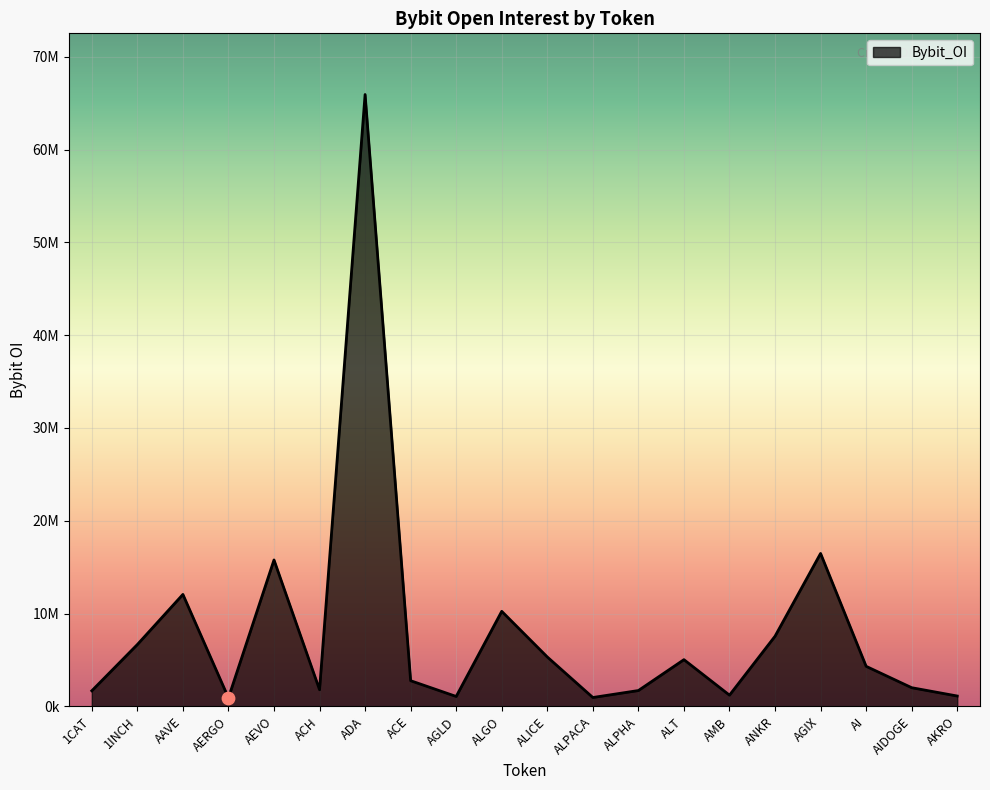

What is the ratio of the value at ALPHA to the value at ALT?

0.3